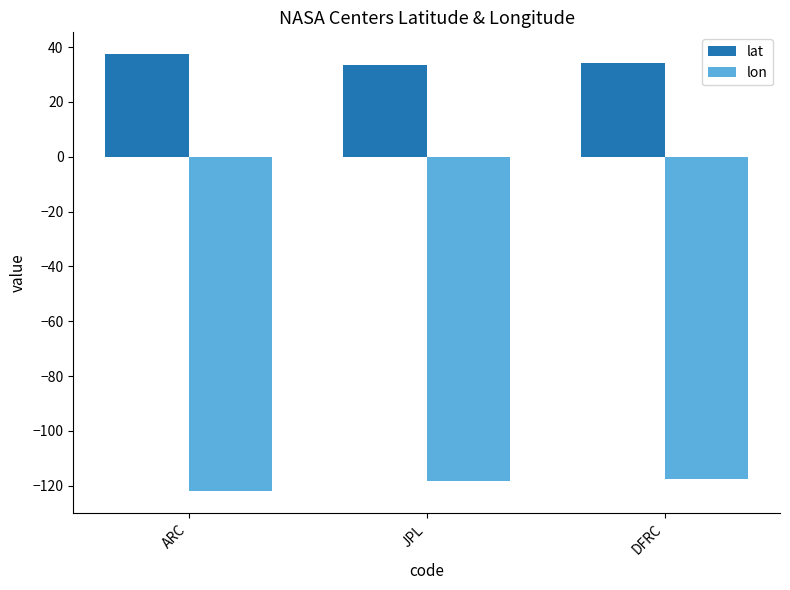

What is the difference between the lon values at JPL and DFRC?

0.6